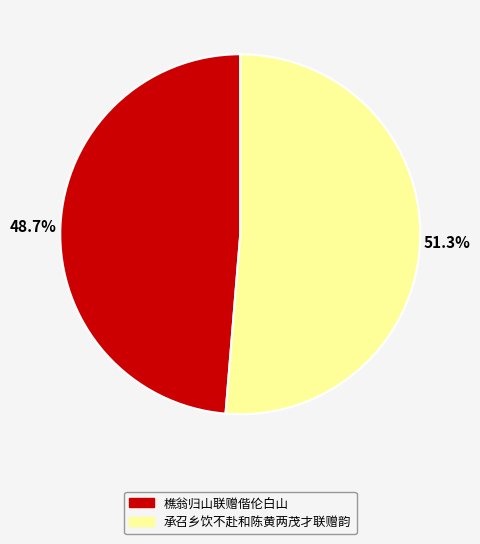

Which category accounts for the majority?

承召乡饮不赴和陈黄两茂才联赠韵